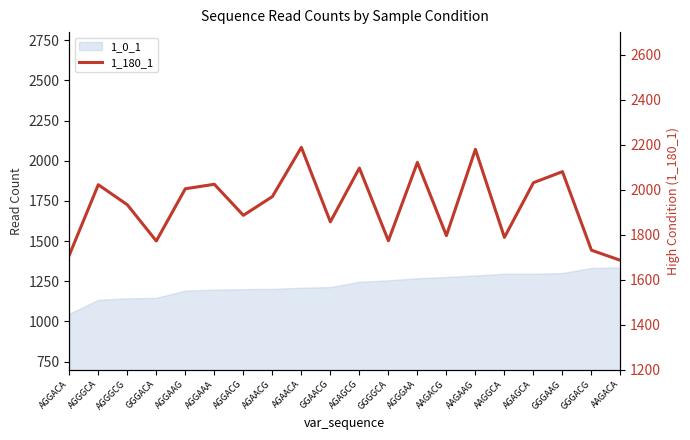

How many data points are less than 1969?

10